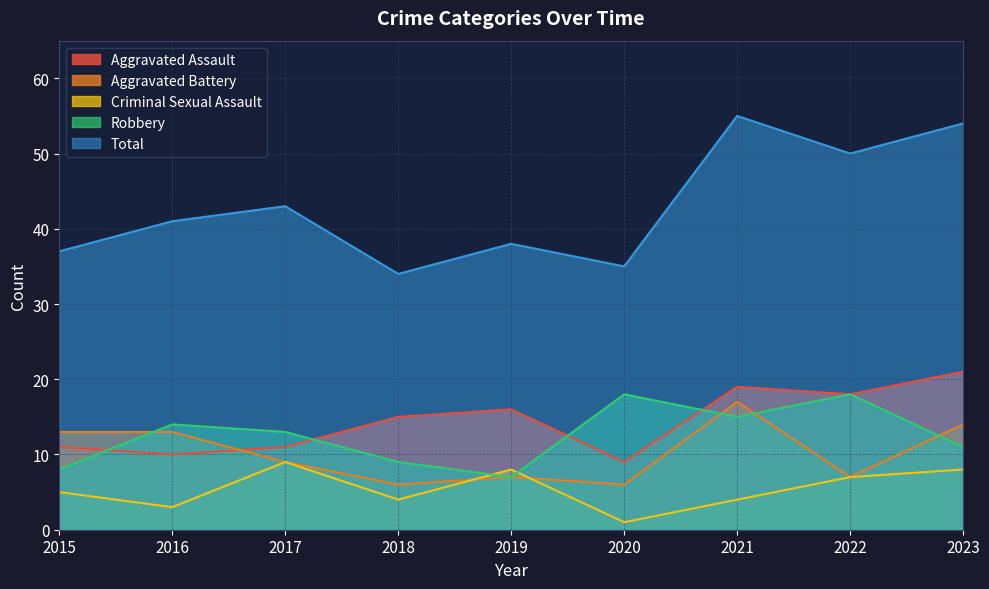

What is the minimum value for Criminal Sexual Assault?

1